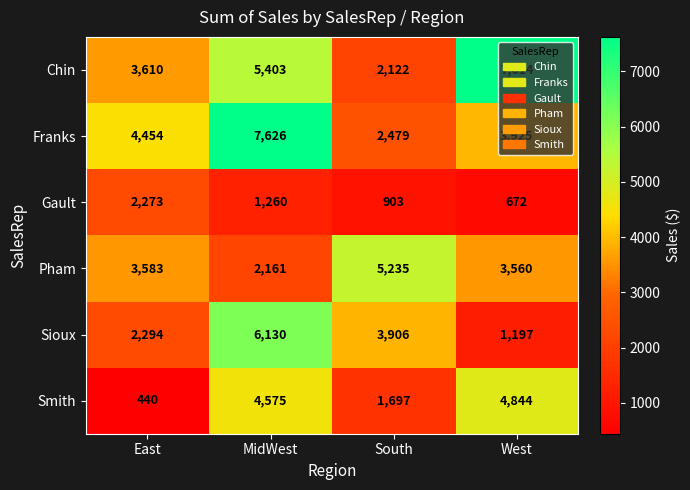

Count the number of data series in this chart.

6